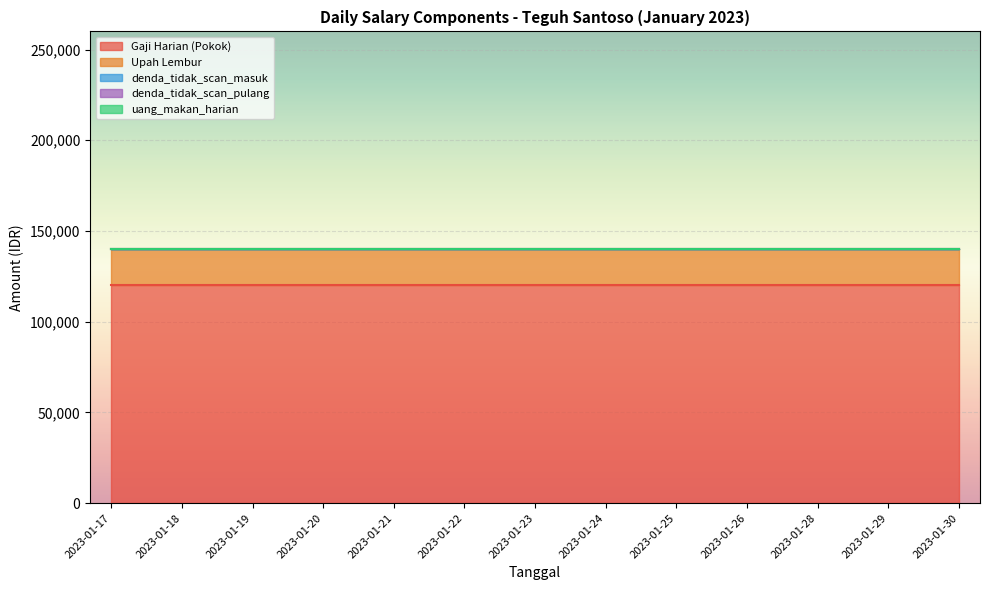

Which series has the widest spread of values?

Gaji Harian (Pokok)